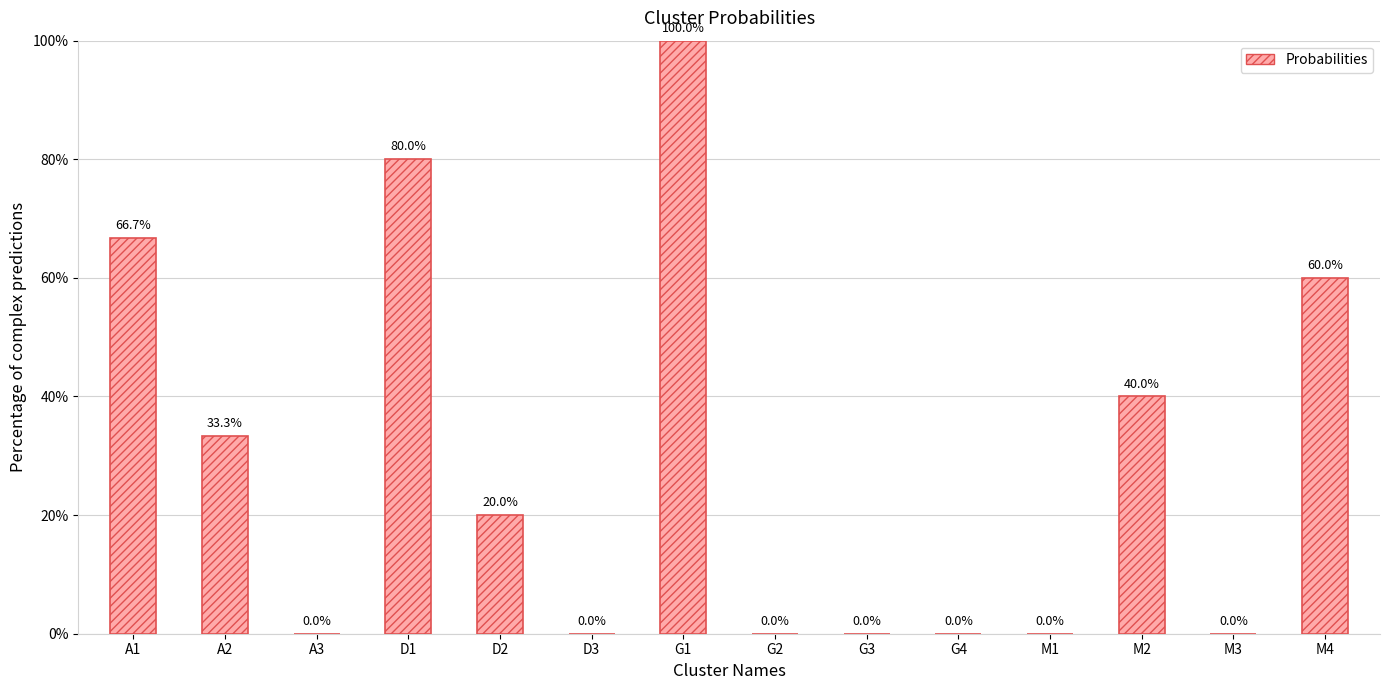

What is the sum of the values at M3 and D1?

0.8